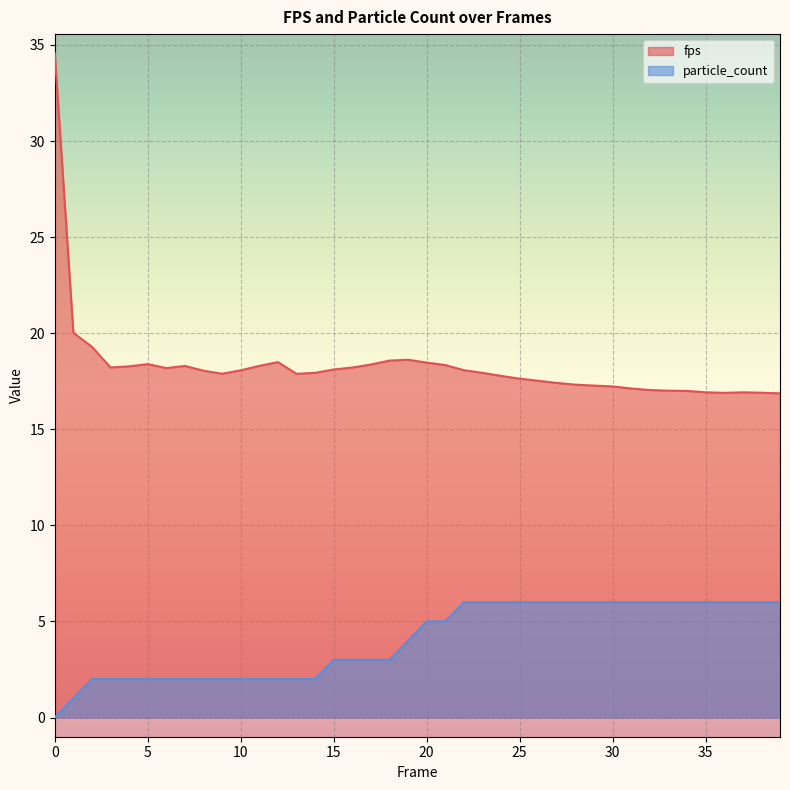

Which series has the largest total across all categories?

fps